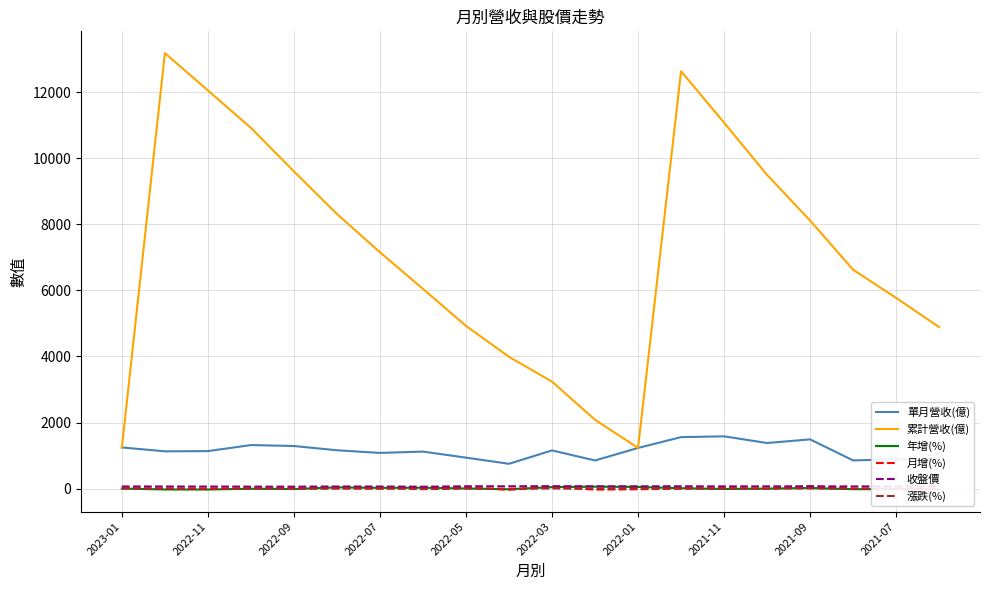

In 年增(%), how many points are lower than both neighbors (excluding endpoints)?

6